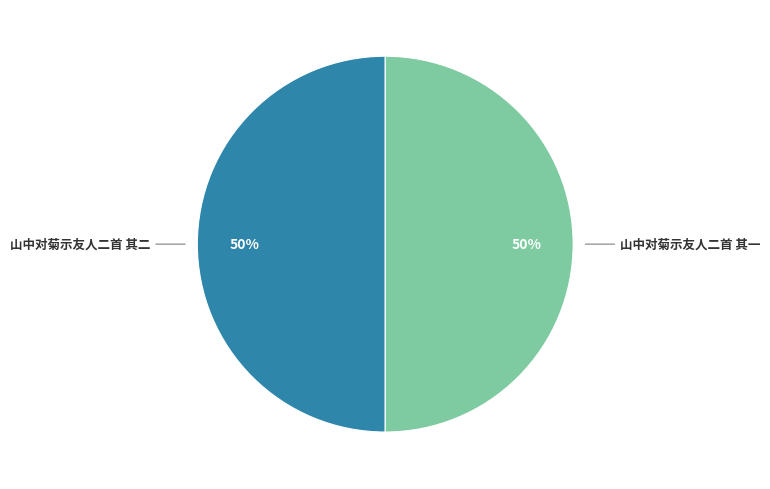

True or false: 山中对菊示友人二首 其二 accounts for 44% of the total.

False